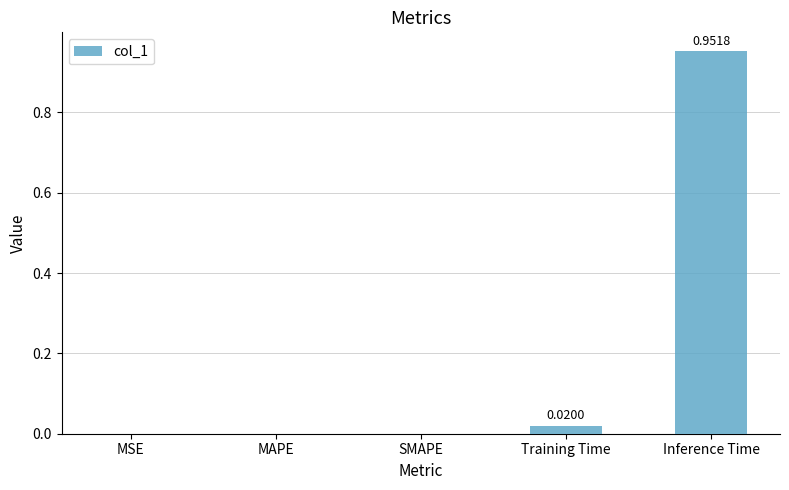

Count the number of categories in the chart.

5